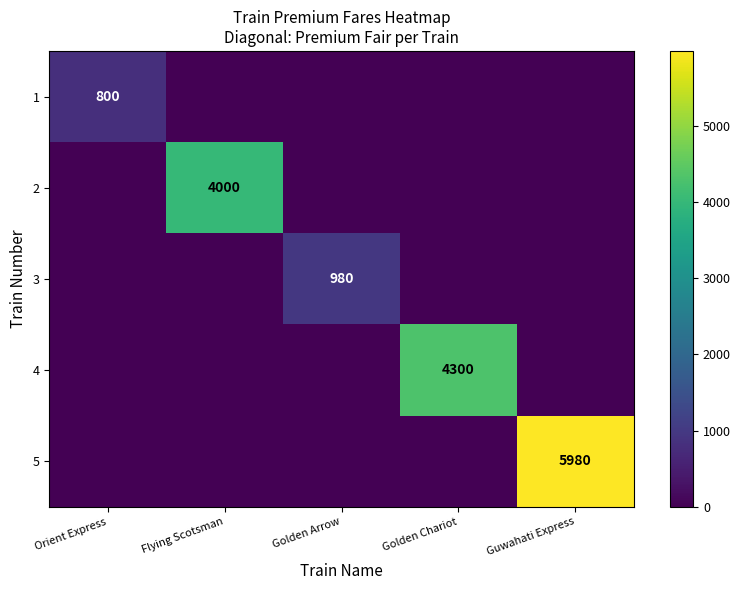

The value of 1 at Orient Express is 1415. True or false?

False